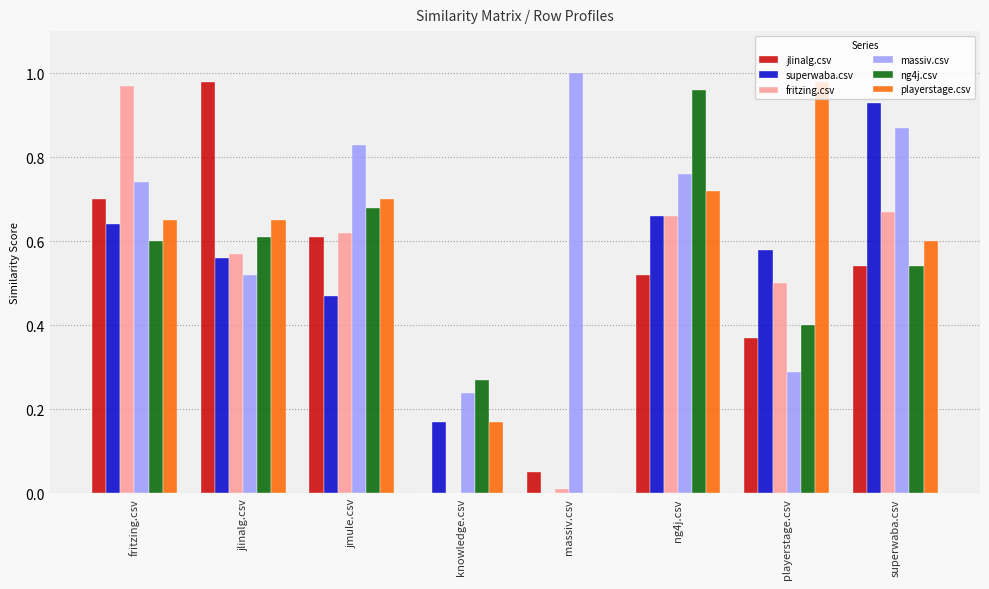

Between massiv.csv and playerstage.csv, which series saw the biggest shift?

playerstage.csv